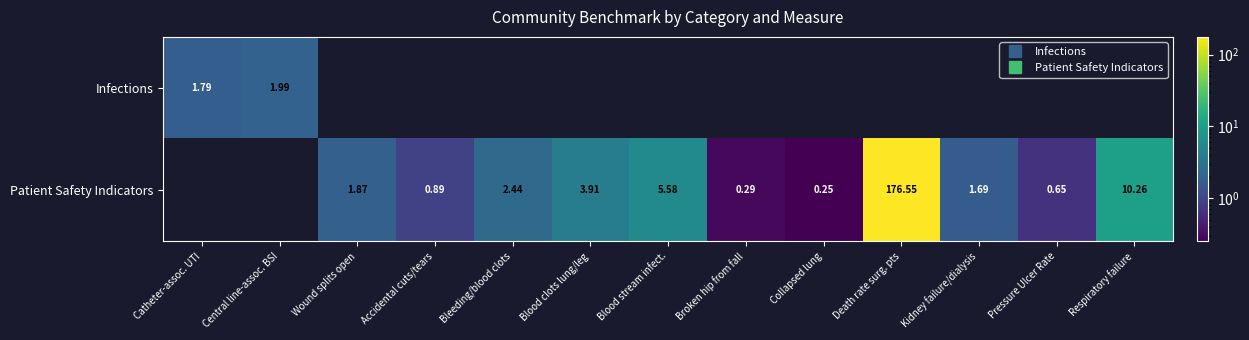

What is the difference between the Patient Safety Indicators values at Broken hip from fall and Wound splits open?

1.6